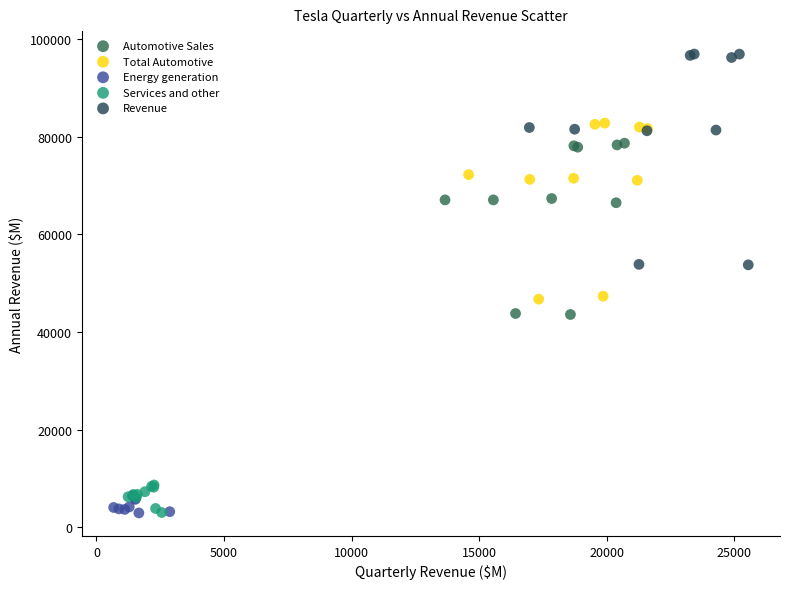

Which series has the largest Y range (max minus min)?

Revenue